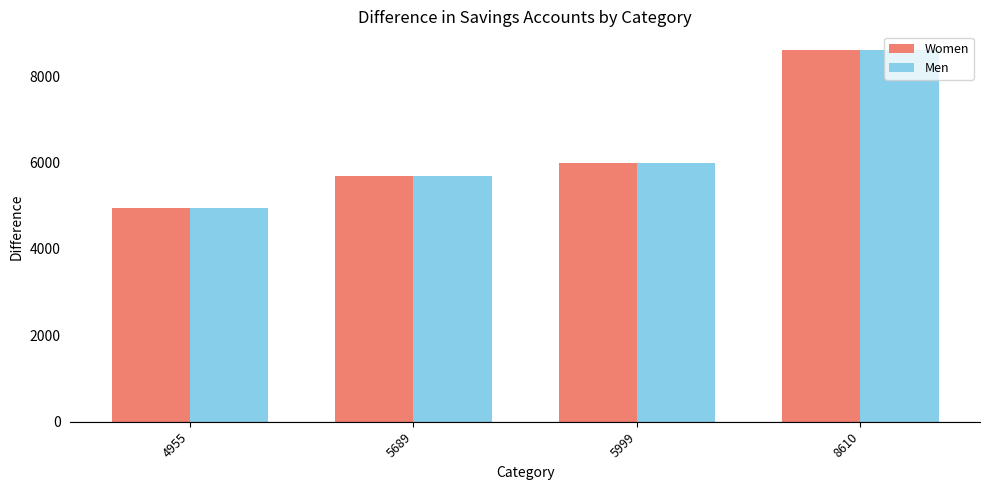

How many bars are there in each group?

2